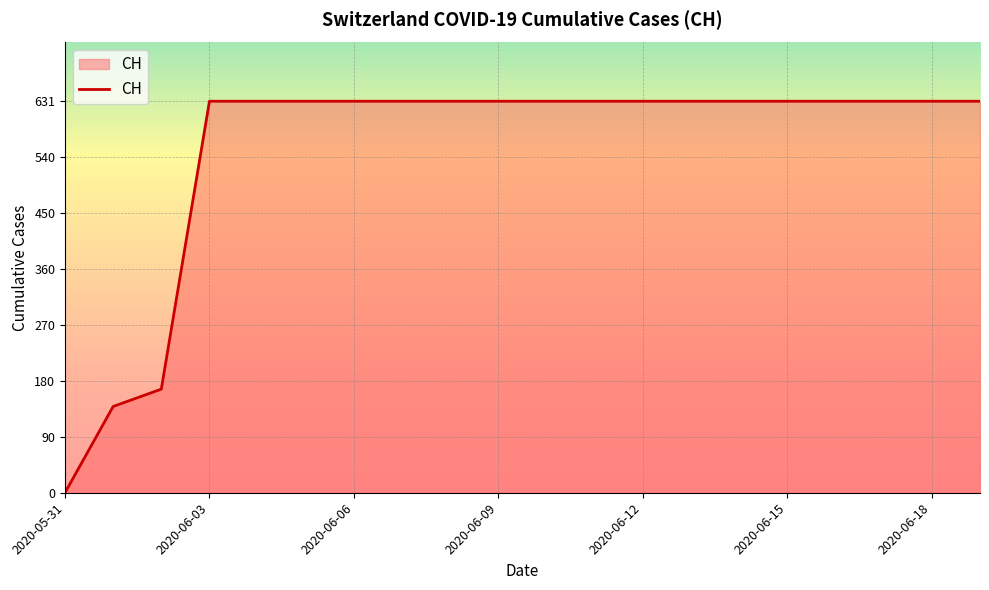

What is the difference between the maximum and minimum values?

631